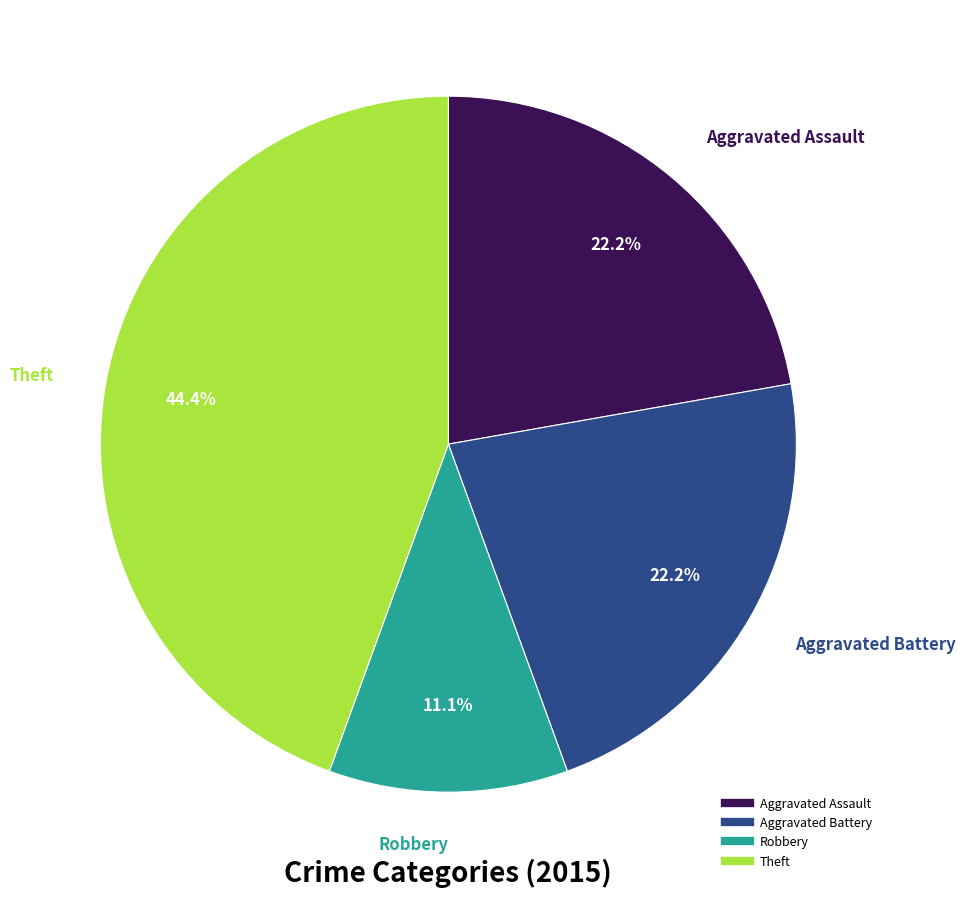

Count the number of slices in the pie.

4